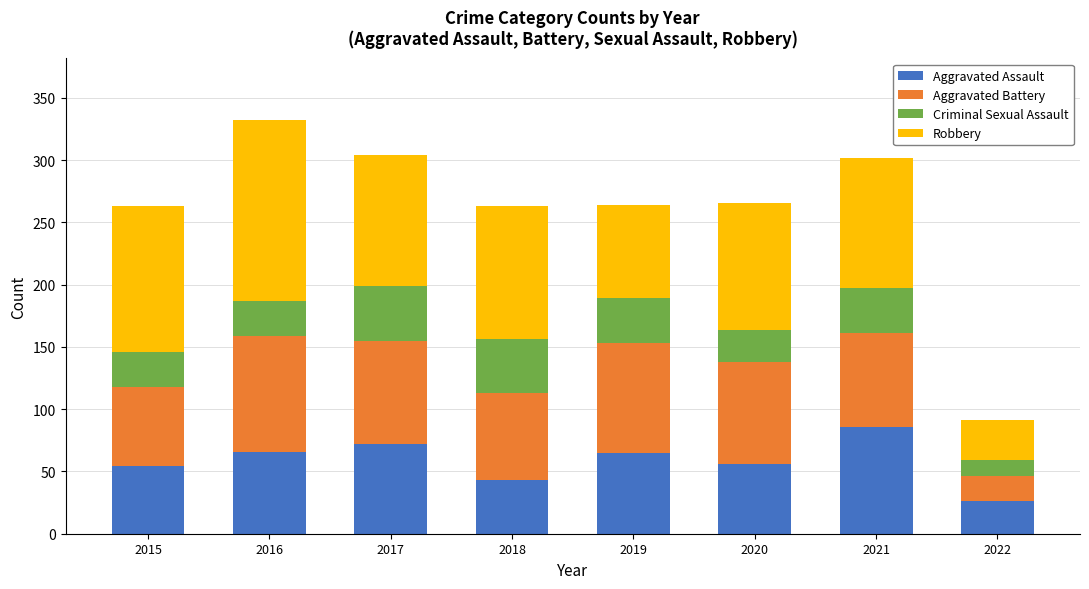

Which category has the lowest value in the Aggravated Assault series?

2022